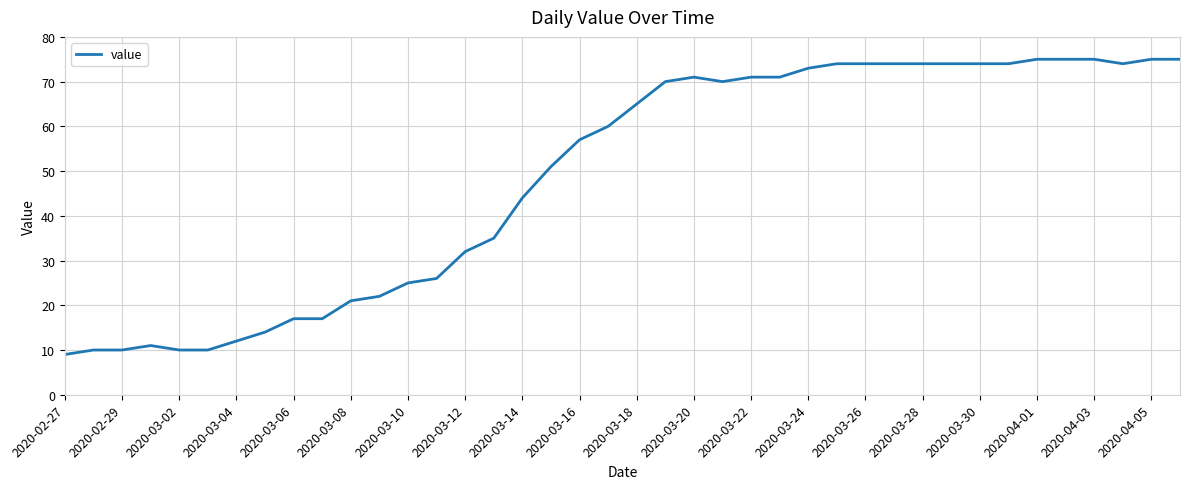

Reading left to right, extract all data points from this chart.

9	10	10	11	10	10	12	14	17	17	21	22	25	26	32	35	44	51	57	60	65	70	71	70	71	71	73	74	74	74	74	74	74	74	75	75	75	74	75	75